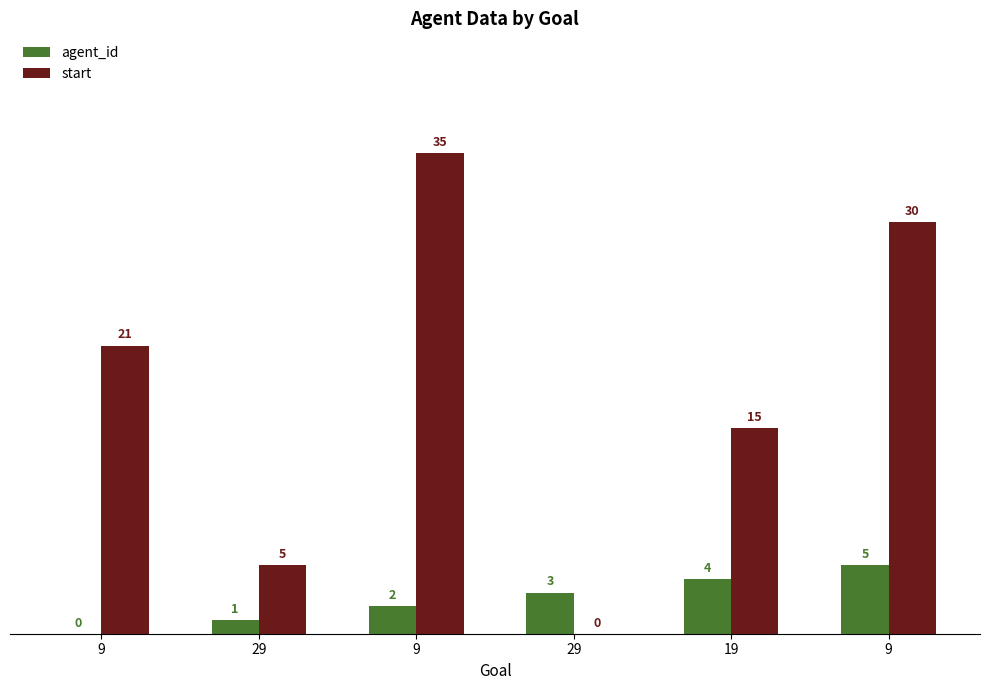

Are the bars horizontal?

No